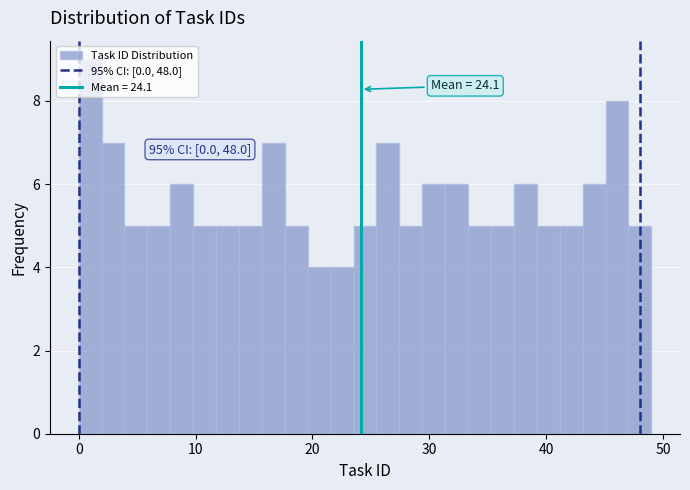

Read against the x-axis, roughly where is the centre of the tallest bar?

1